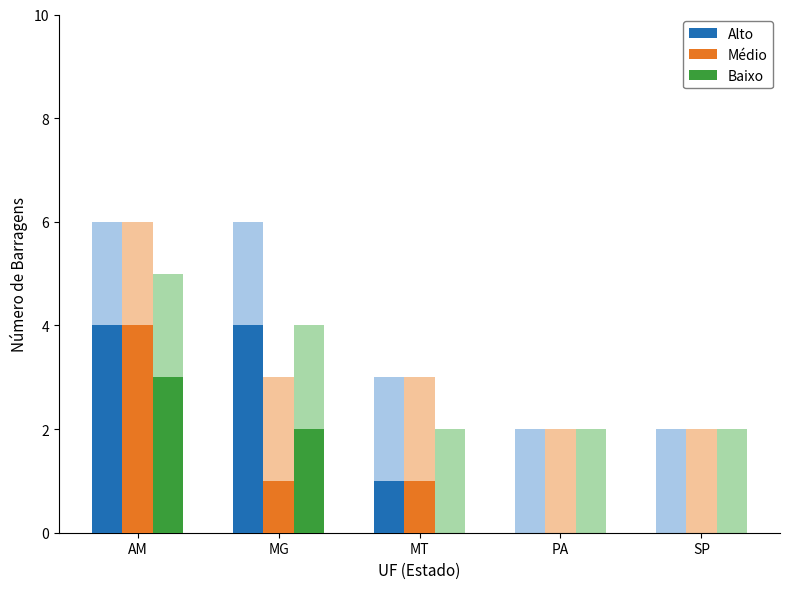

What position from the left is PA?

4